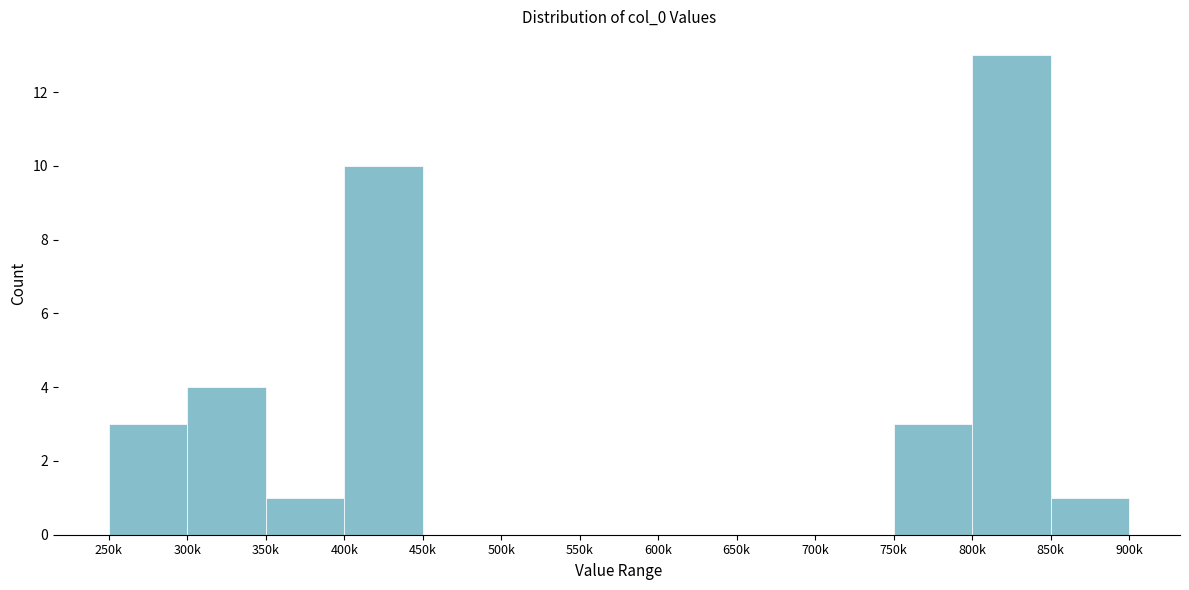

Reading left to right, list all the values displayed in this chart.

250k=3	300k=4	350k=1	400k=10	450k=0	500k=0	550k=0	600k=0	650k=0	700k=0	750k=3	800k=13	850k=1